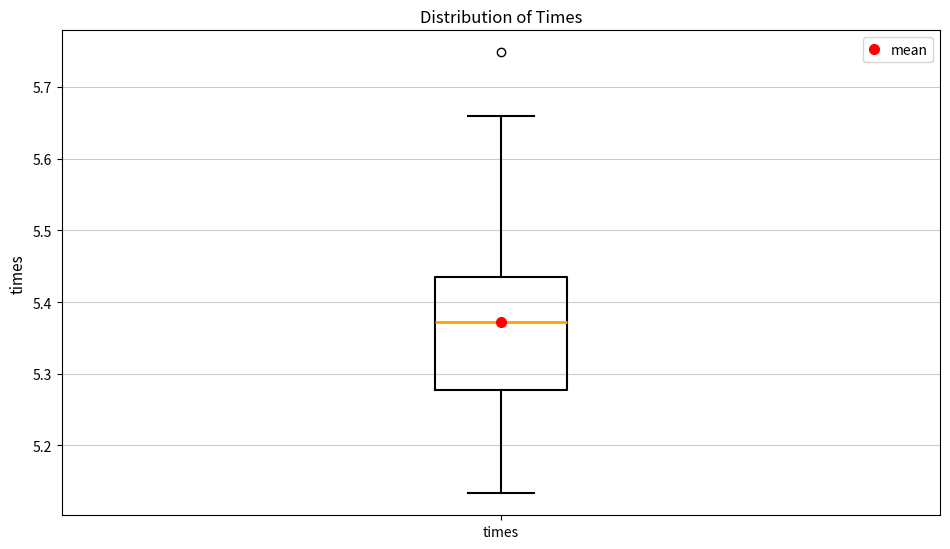

Where does the lower whisker of the box for times end on the y-axis? The values are not printed on the chart, so give them approximately, as read against the axis.

5.13